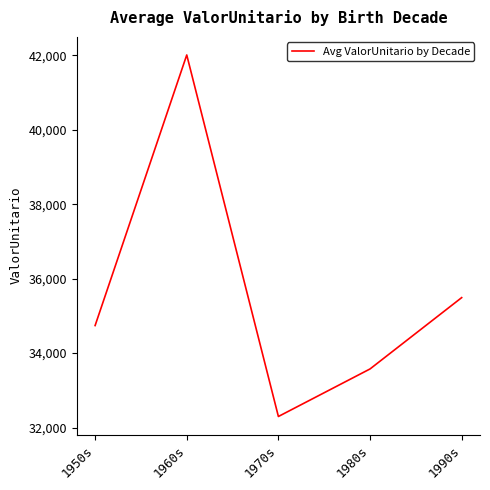

How many distinct data groups are displayed?

1